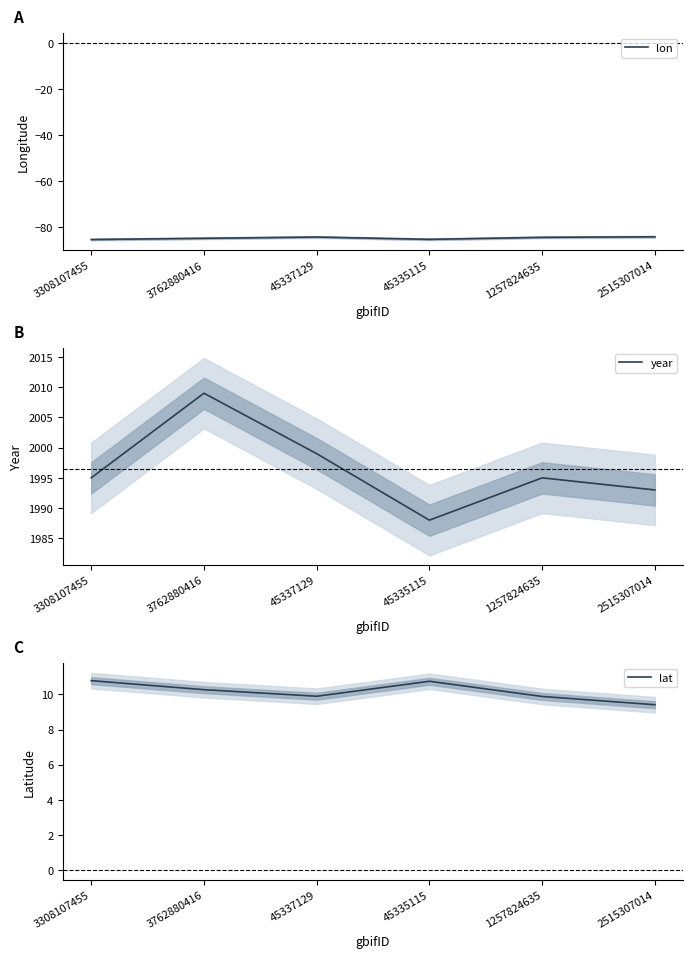

At which category is the sum across all series the highest?

3762880416